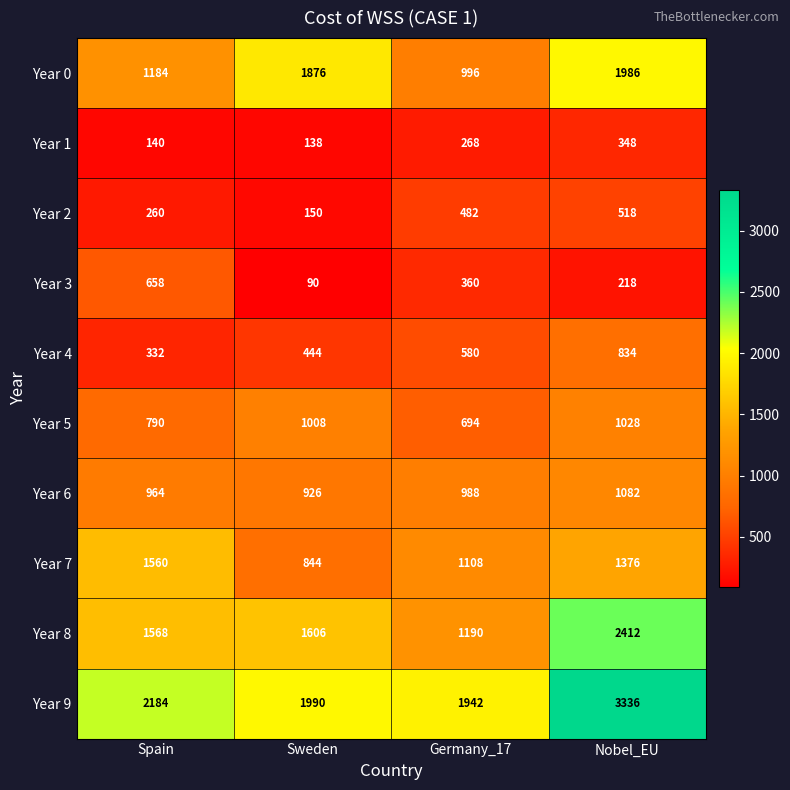

What is the sum of all Year 5 values?

3520